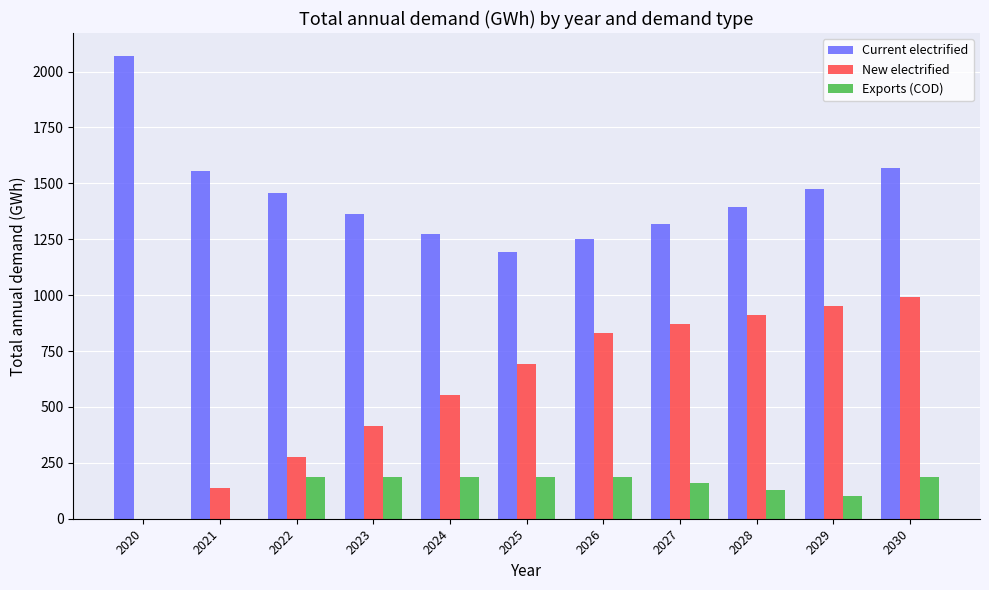

How many data points does each series have?

11